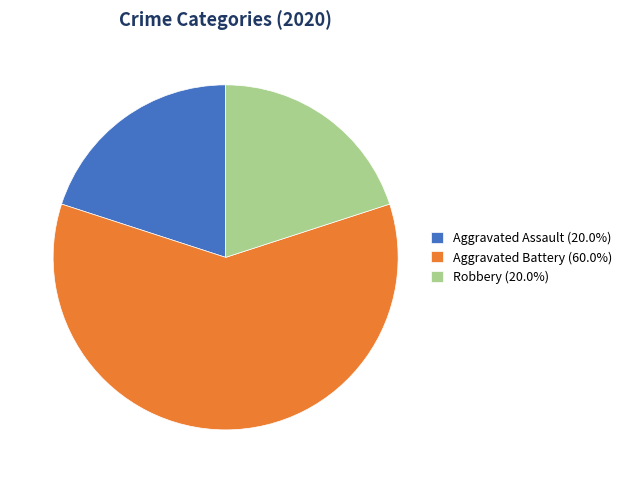

The Aggravated Assault slice represents 20% of the pie. True or false?

True